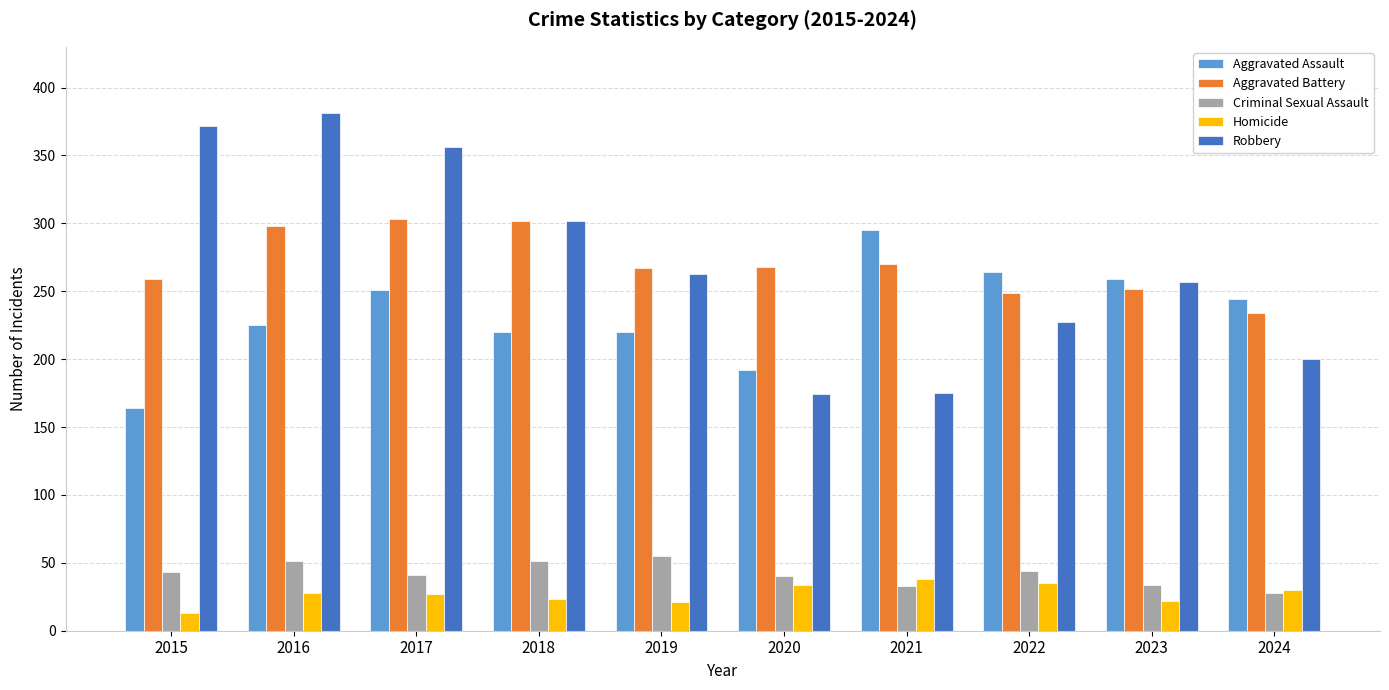

Is the value of Criminal Sexual Assault at 2022 greater than the value of Robbery at 2016?

No